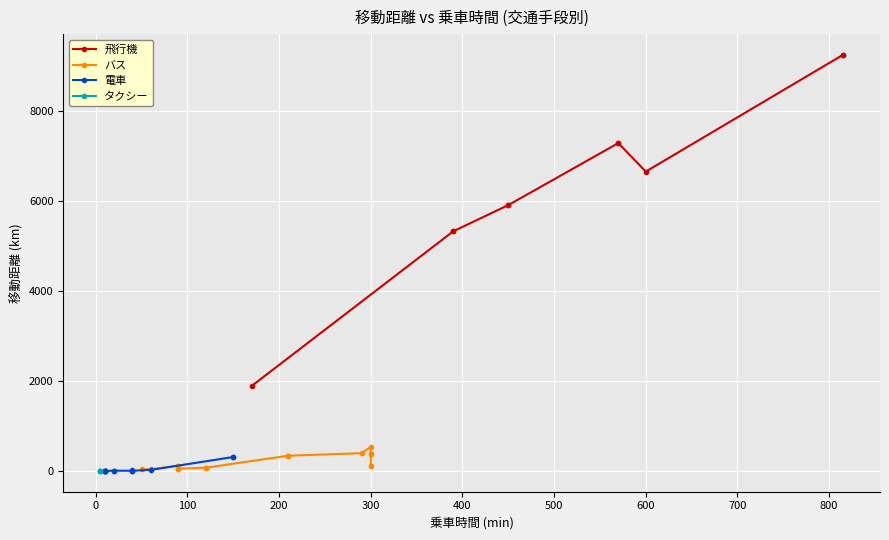

True or false: 飛行機 and タクシー cross at least once.

False